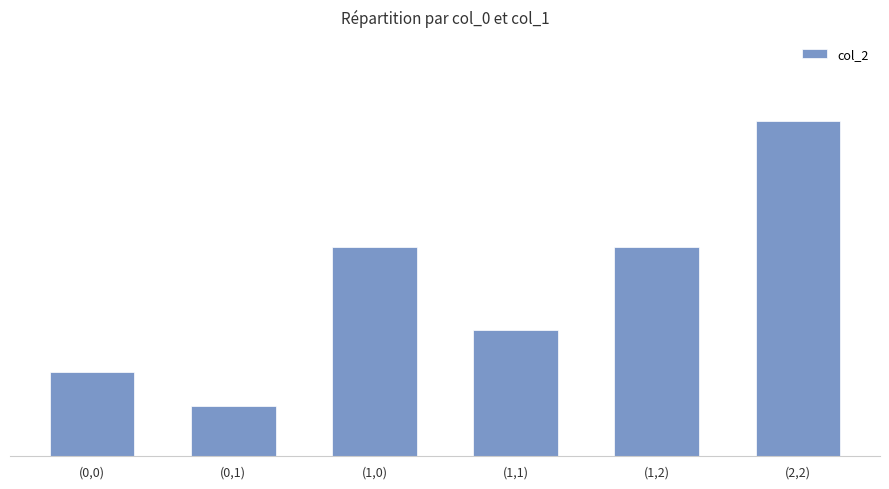

List the labels in order of value, smallest first.

(0,1), (0,0), (1,1), (1,0), (1,2), (2,2)